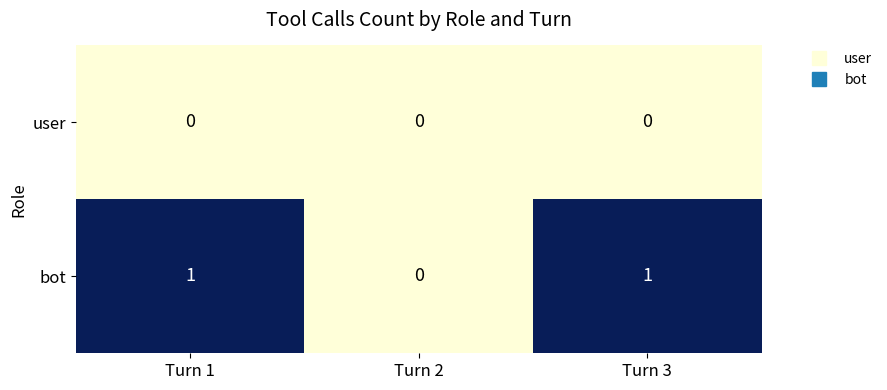

What is the total value across all series at Turn 3?

1